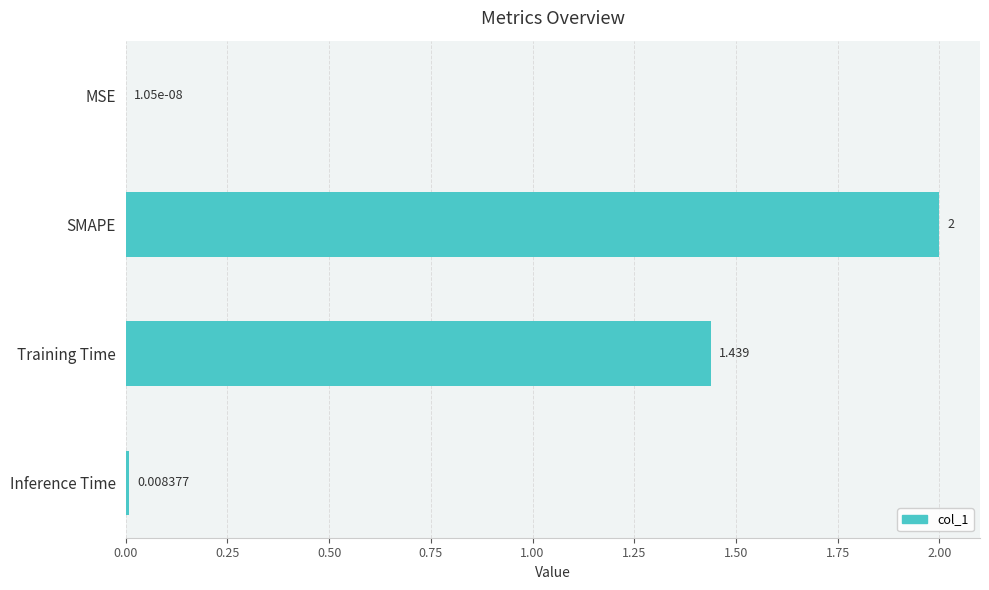

Which has a higher value, Training Time or Inference Time?

Training Time